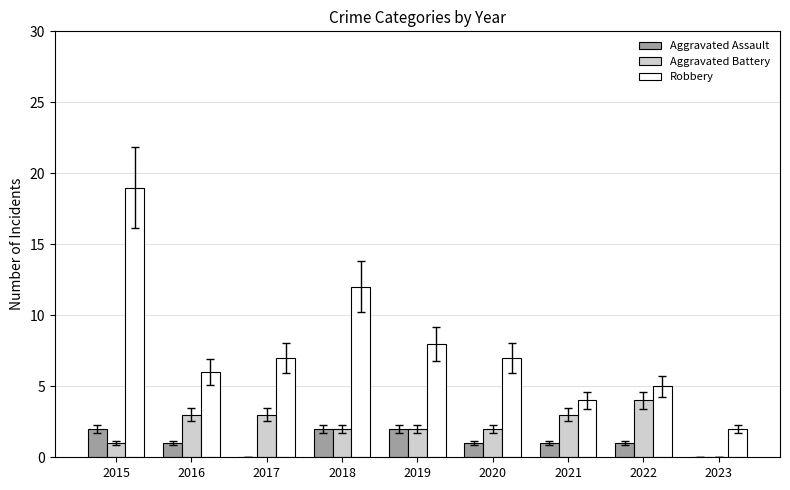

Is the value of Robbery at 2023 greater than the value of Aggravated Assault at 2017?

Yes